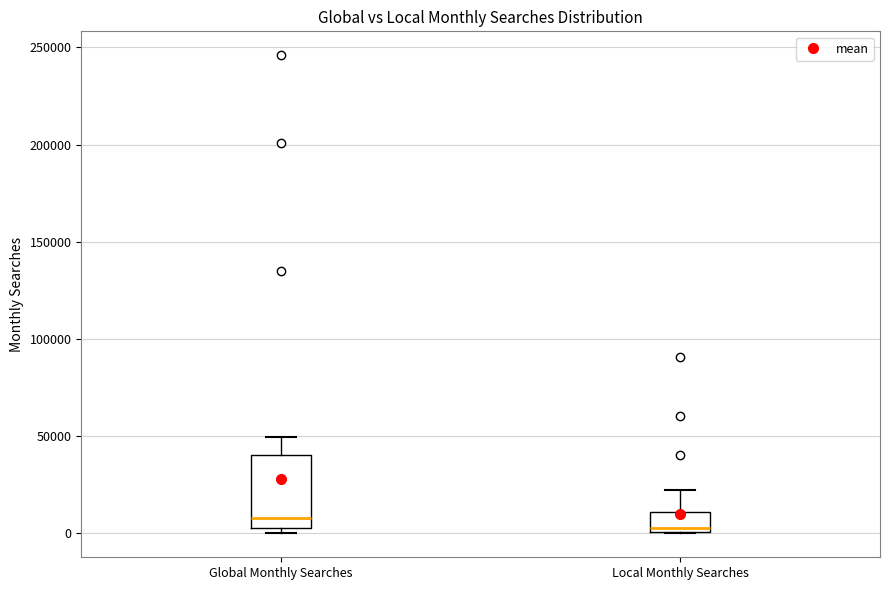

Reading left to right, transcribe this box plot: for each box, give where its median line is, the range the box spans, and where its two whiskers end, as read against the y-axis. The values are not printed on the chart, so give them approximately, as read against the axis.

Global Monthly Searches: median 10000, box 5000 to 40000, whiskers 0 to 50000
Local Monthly Searches: median 5000, box 0 to 10000, whiskers 0 to 20000